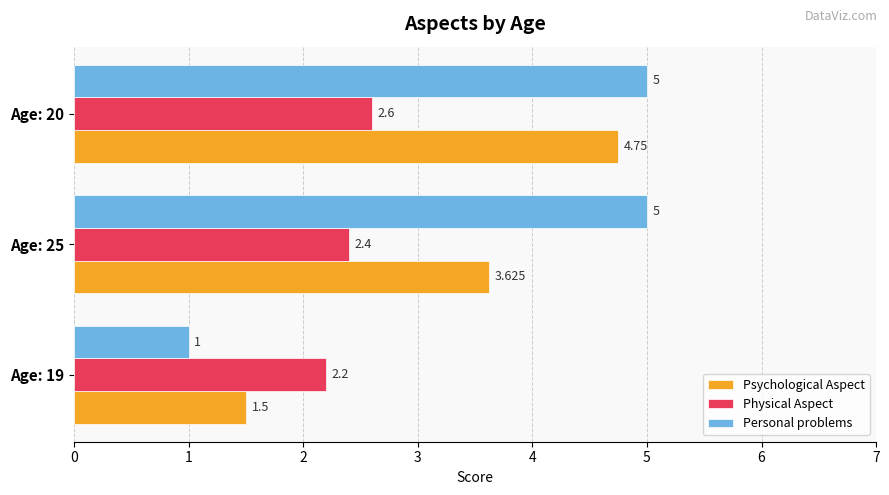

Which series changed the most between Age: 19 and Age: 25?

Personal problems